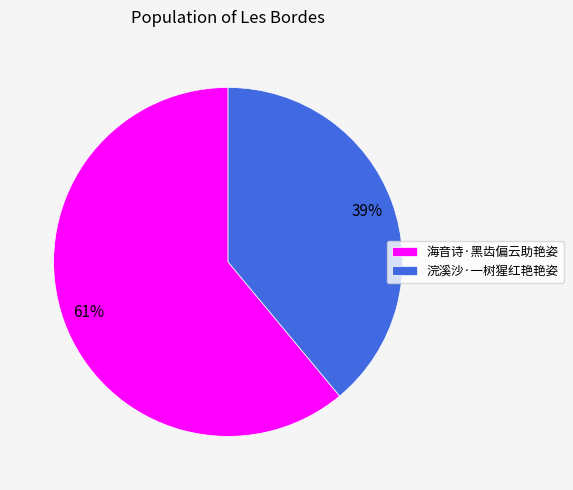

Between 浣溪沙·一树猩红艳艳姿 and 海音诗·黑齿偏云助艳姿, which is larger?

海音诗·黑齿偏云助艳姿